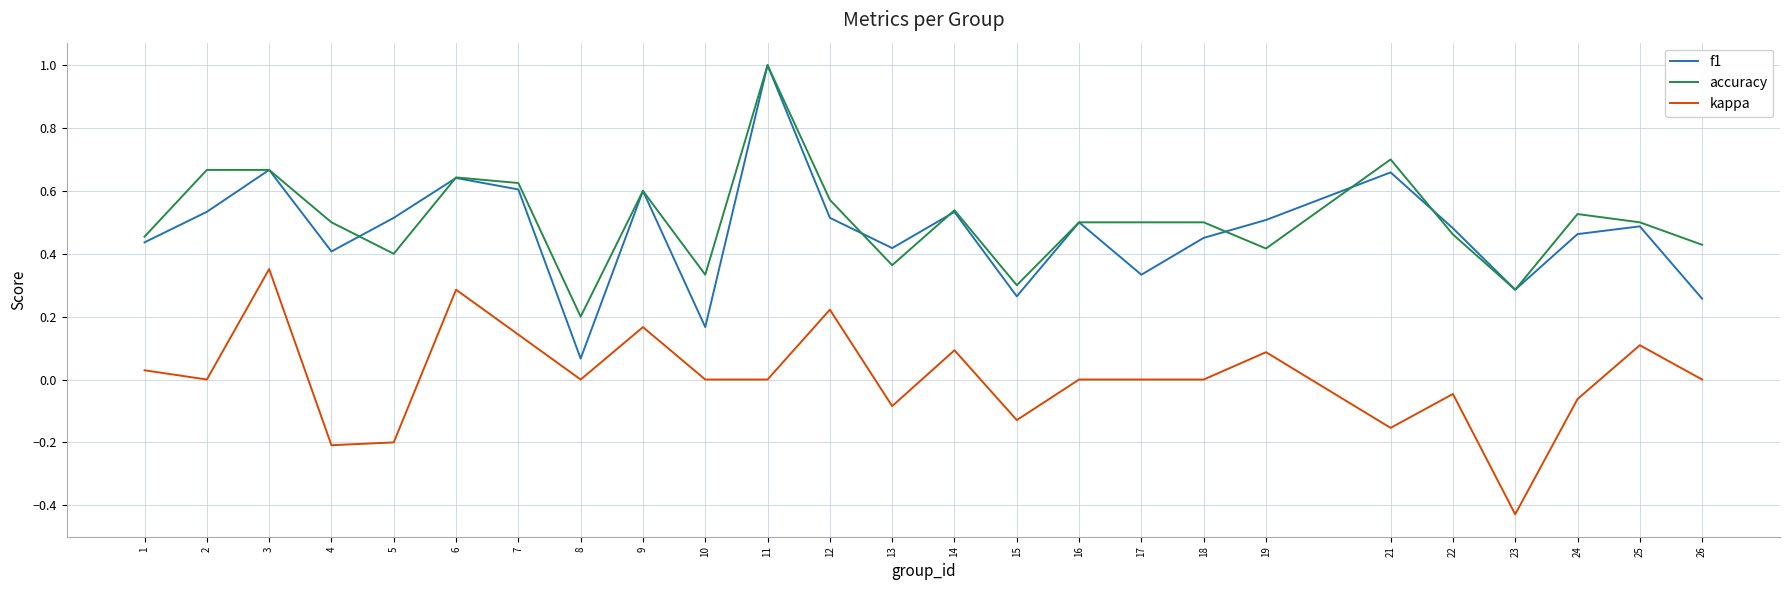

True or false: kappa and f1 intersect in this chart.

False